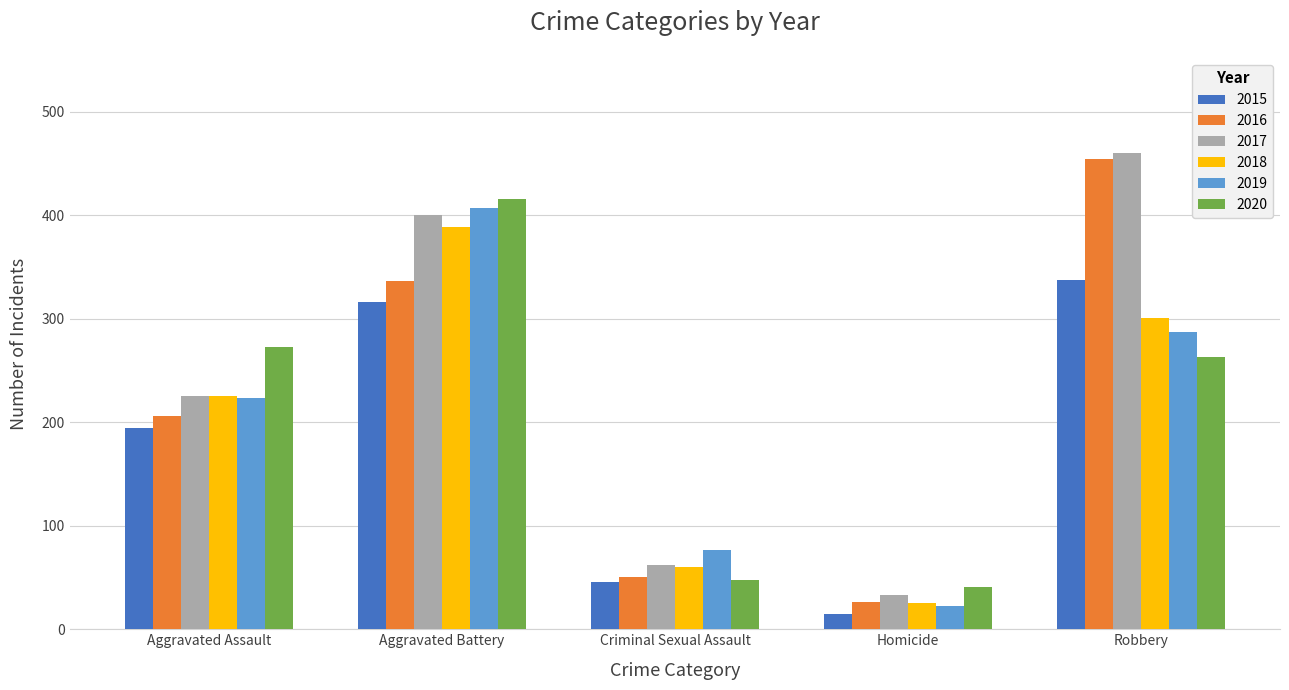

What is the label of the 3rd bar from the left?

Criminal Sexual Assault